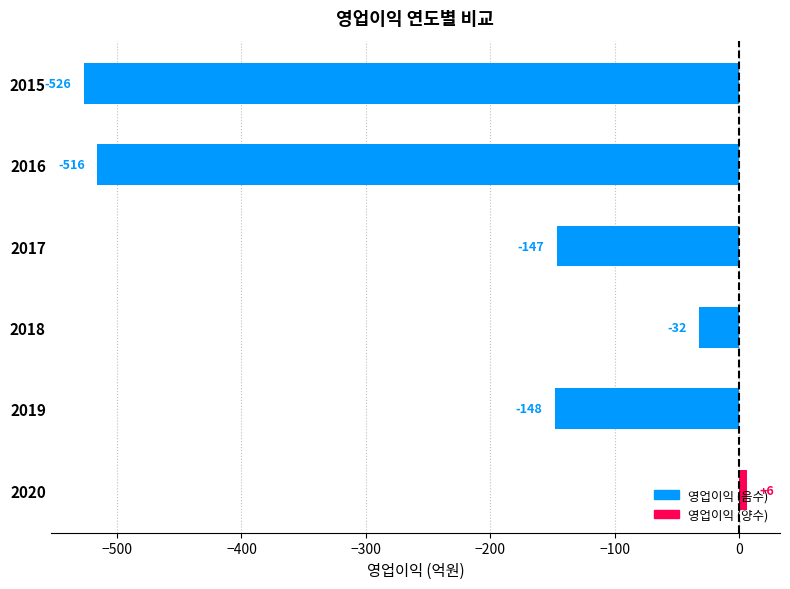

Count the number of data series in this chart.

1